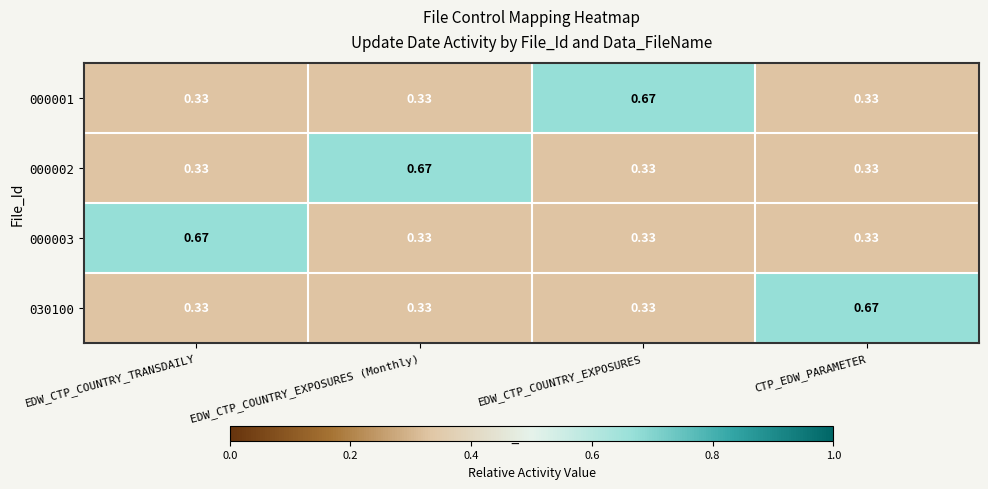

Is the value of 000003 at EDW_CTP_COUNTRY_EXPOSURES greater than the value of 030100 at CTP_EDW_PARAMETER?

No